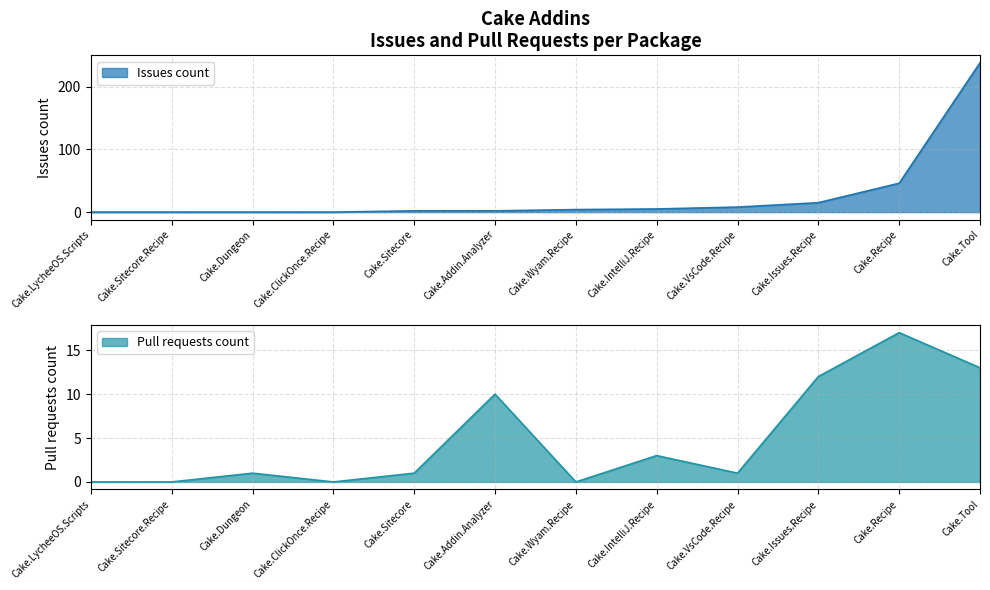

At which label is Issues count closest to 119?

Cake.Recipe